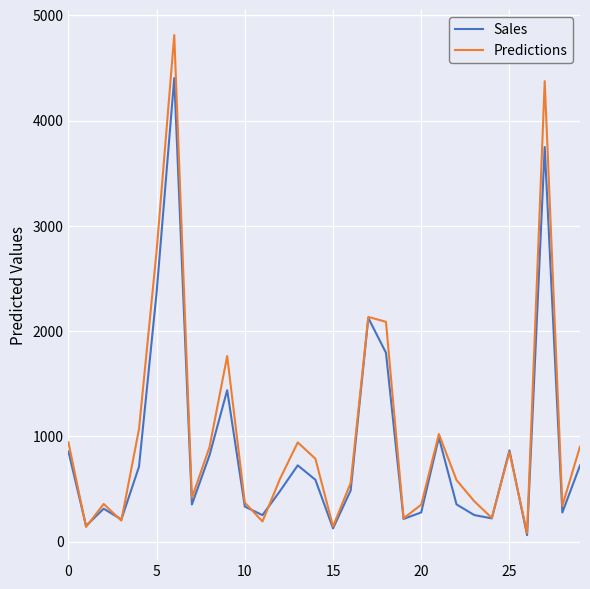

Which series has the largest range (max minus min)?

Predictions